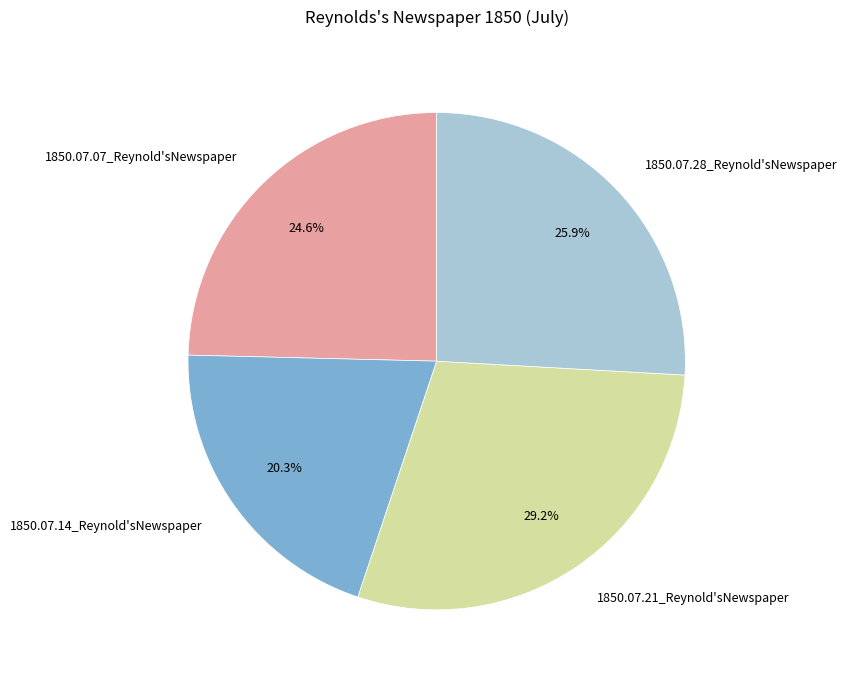

To the nearest percent, what is the average slice percentage?

25%